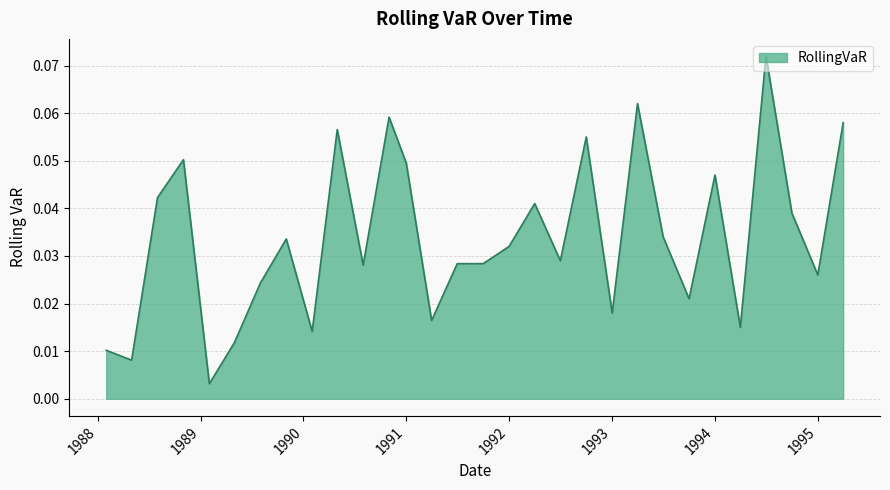

How many lines are shown in the chart?

1